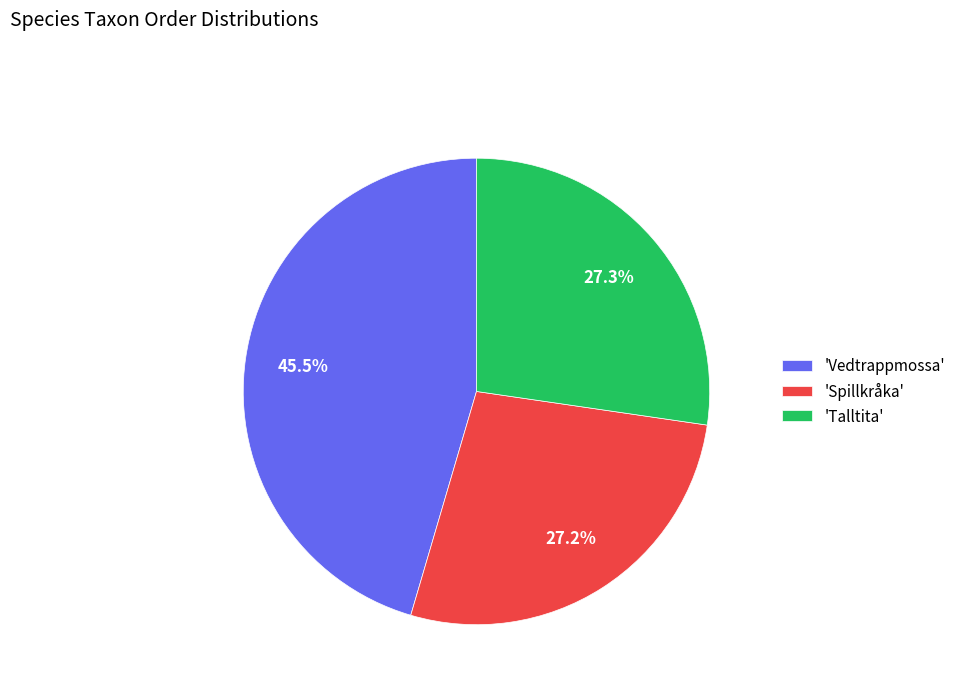

Between 'Talltita' and 'Vedtrappmossa', which is larger?

'Vedtrappmossa'